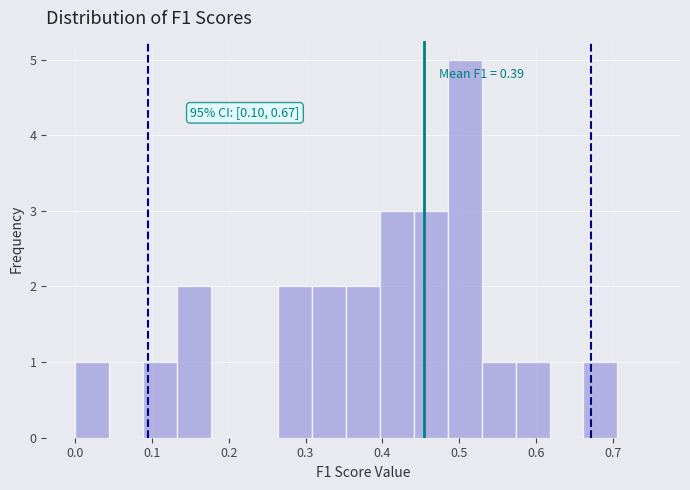

Which range on the x-axis has the tallest bar?

0.49 to 0.53